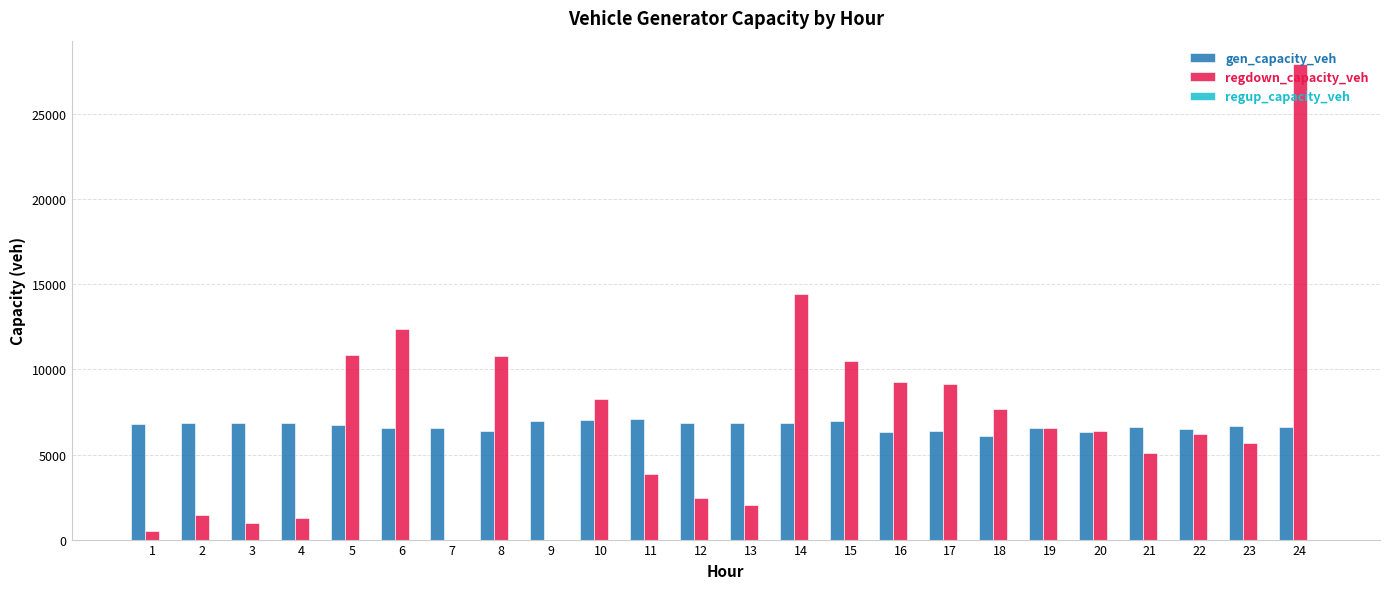

What is the sum of all gen_capacity_veh values?

160258.5